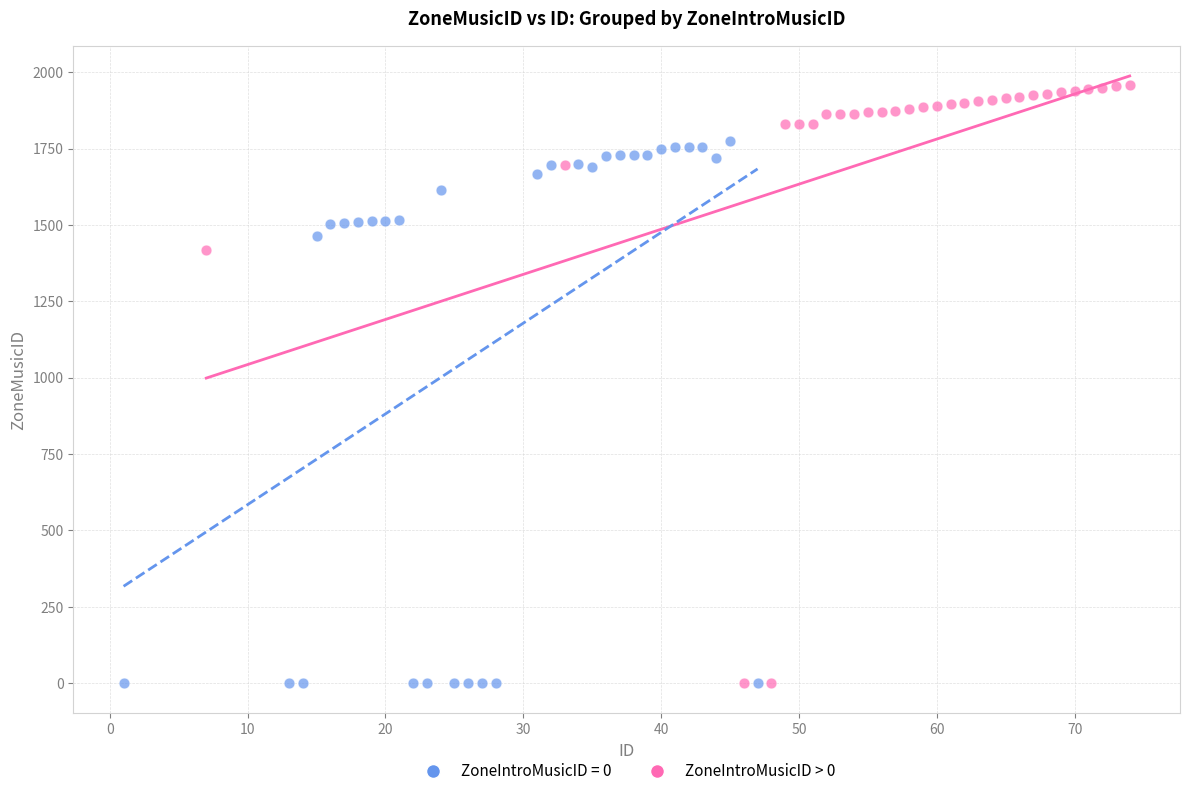

Which series has the largest Y range (max minus min)?

ZoneIntroMusicID > 0